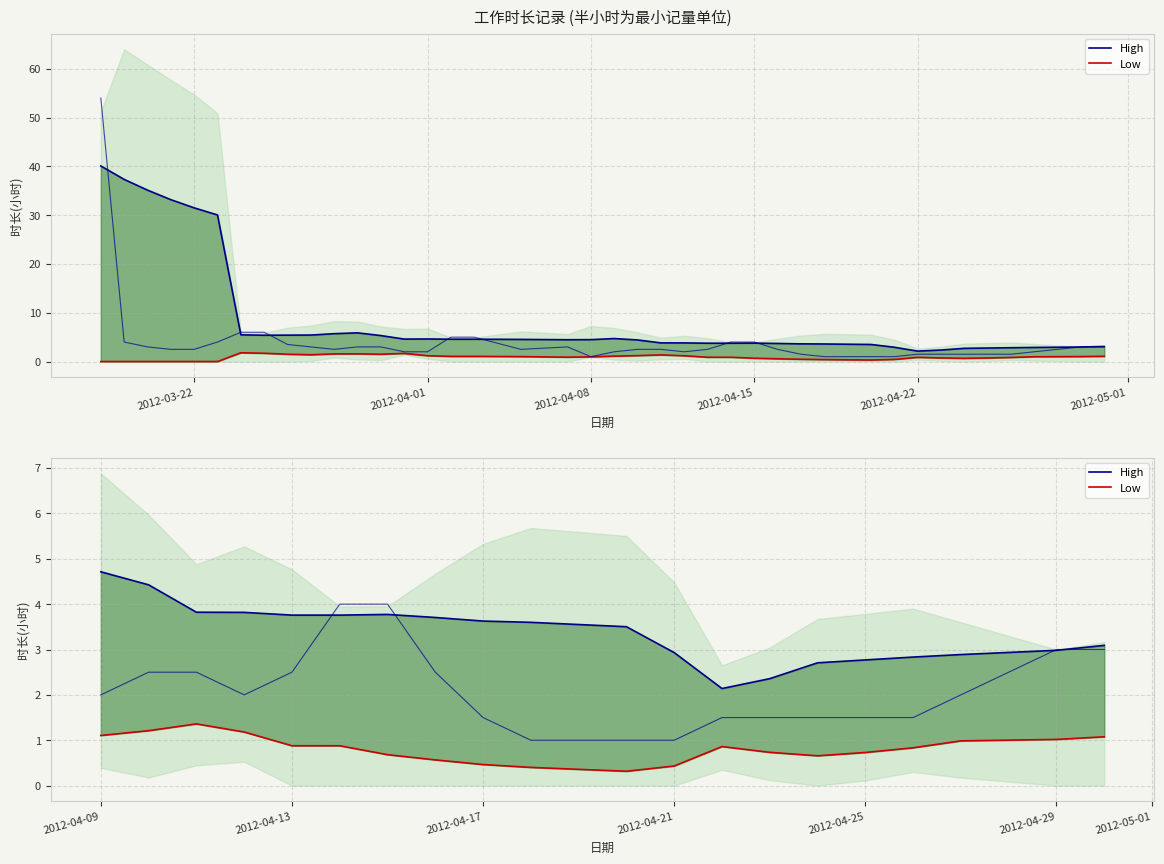

Is it true that Low equals 0.4 at 2012-04-15?

False